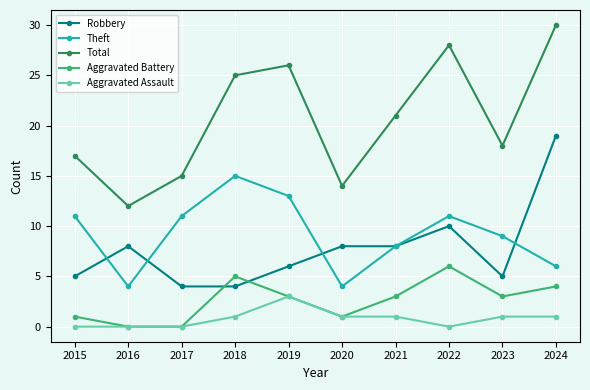

Does the chart display data point markers on the line(s)?

Yes